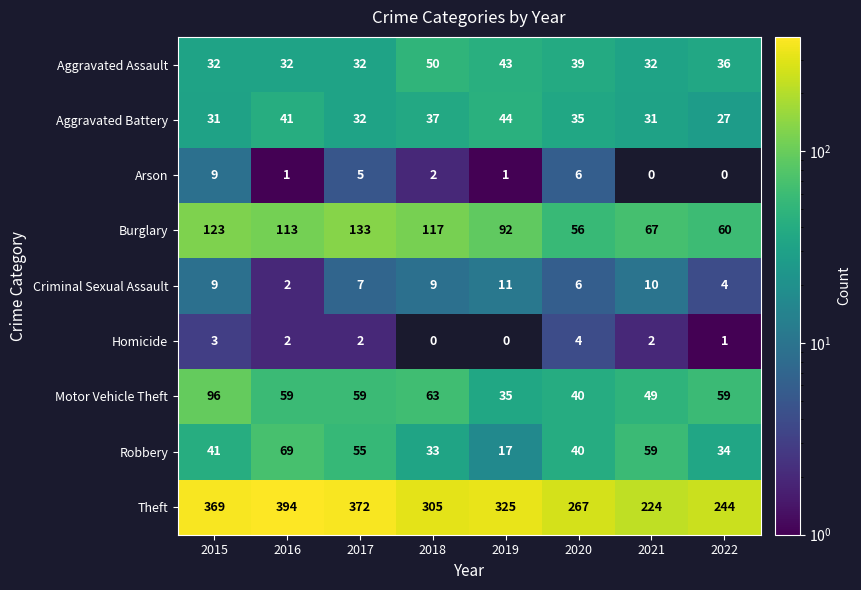

At which category does the chart reach its peak across all series?

2016